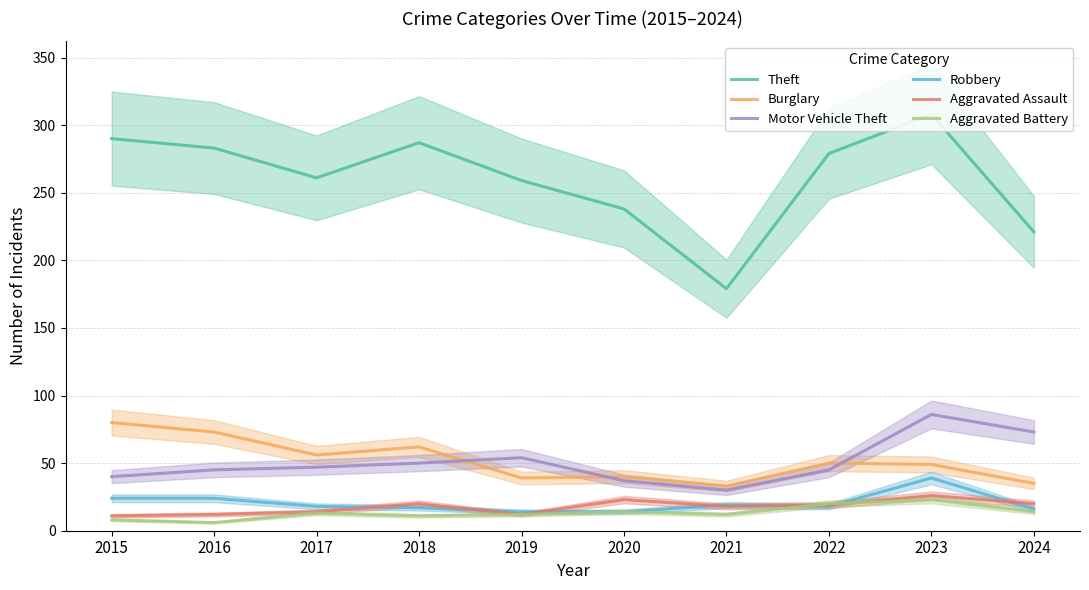

Where is the first local maximum for Aggravated Battery?

2017